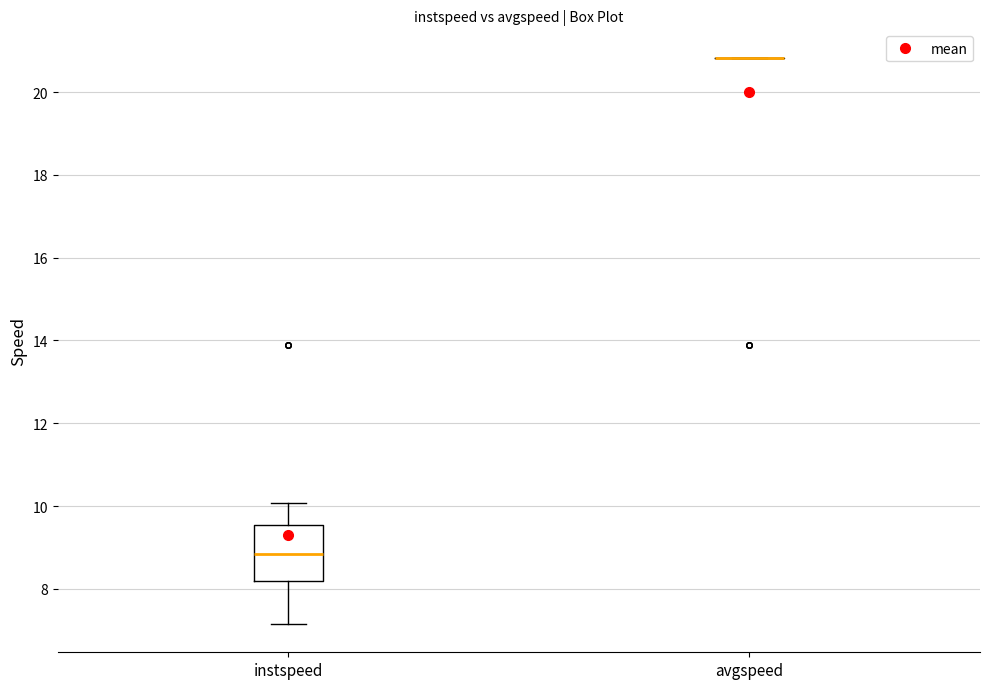

Reading left to right, transcribe this box plot: for each box, give where its median line is, the range the box spans, and where its two whiskers end, as read against the y-axis. The values are not printed on the chart, so give them approximately, as read against the axis.

instspeed: median 8.8, box 8.2 to 9.6, whiskers 7.2 to 10.0
avgspeed: box collapsed to a line at 20.8, whiskers 20.8 to 20.8